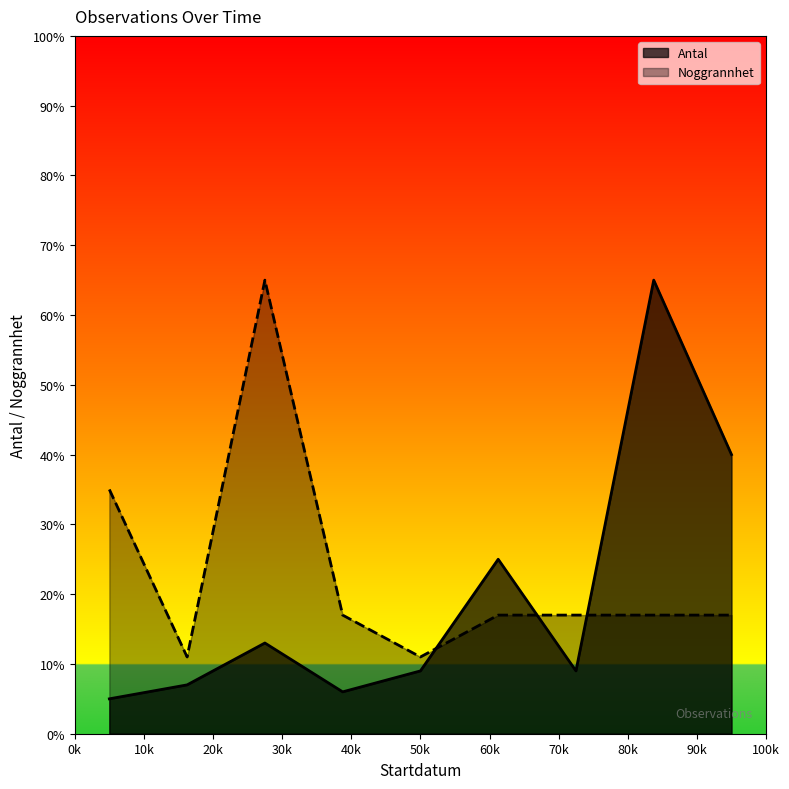

The value of Antal at 2016-07-28 is 40. True or false?

False